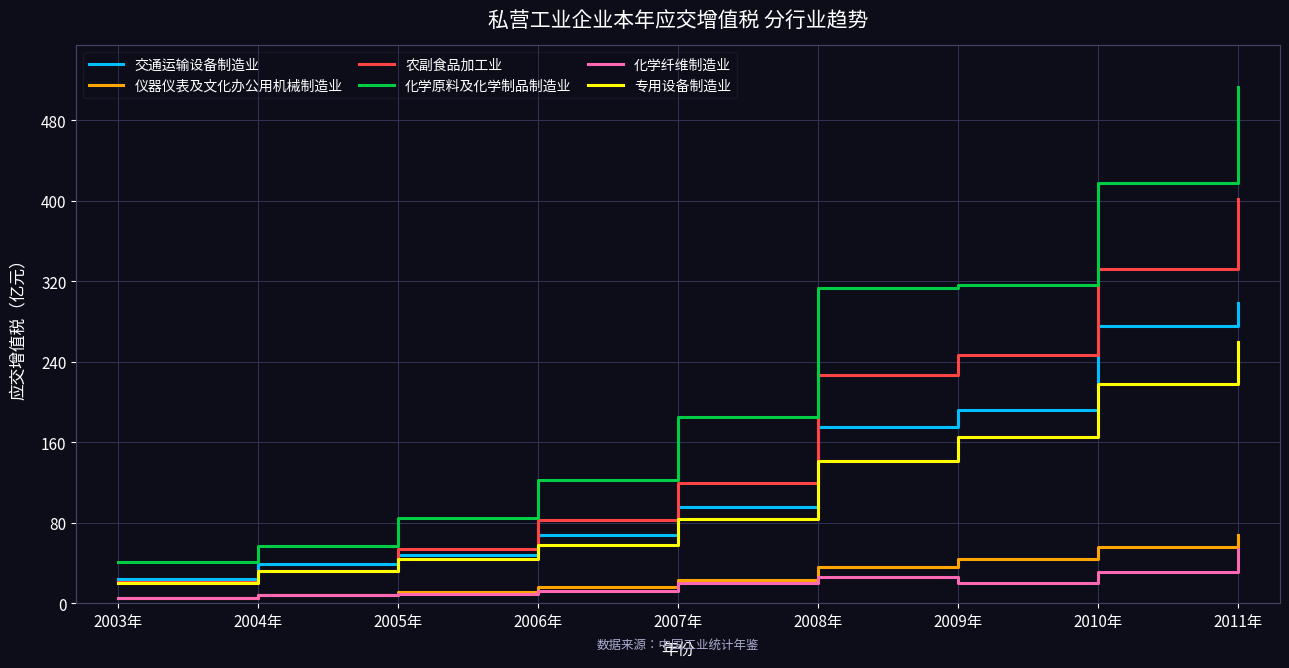

What are all the series names shown in the legend?

交通运输设备制造业, 仪器仪表及文化办公用机械制造业, 农副食品加工业, 化学原料及化学制品制造业, 化学纤维制造业, 专用设备制造业